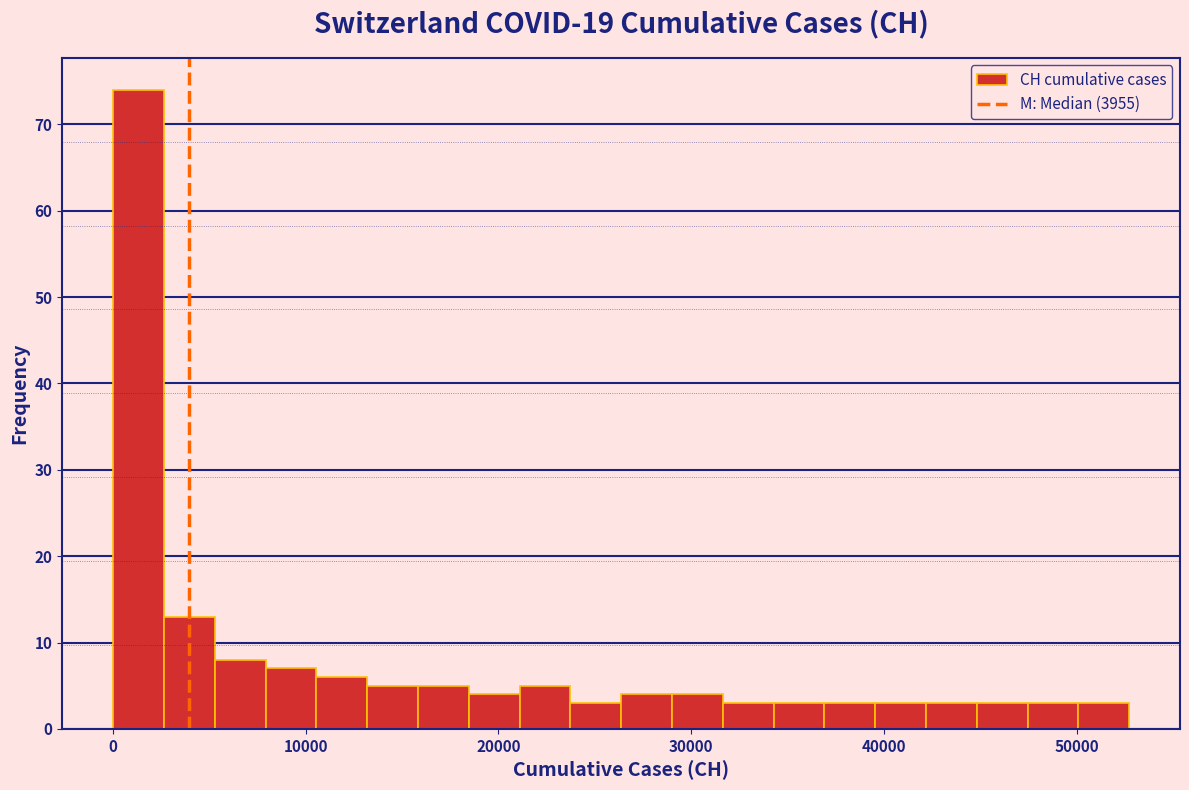

Around what value on the x-axis is the tallest bar? Give the approximate position of its centre, as read against the axis.

1000